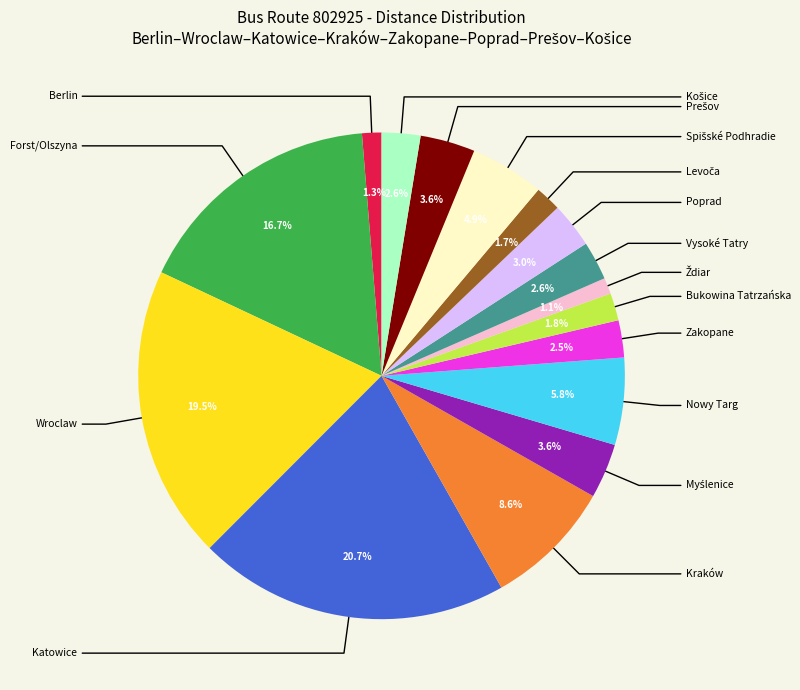

Is there a majority slice in this chart?

No